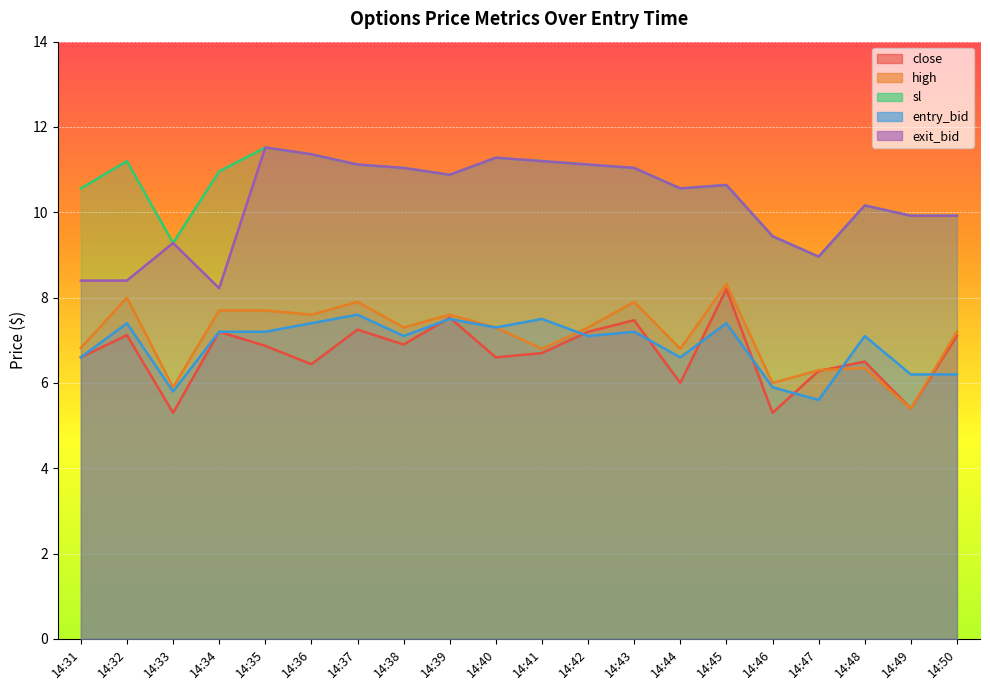

How many interior local valleys does the high series have?

7